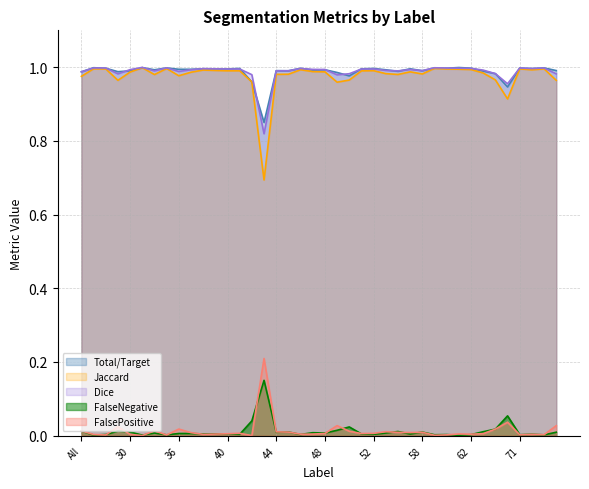

The value of FalseNegative at 45 is 0.0. True or false?

False